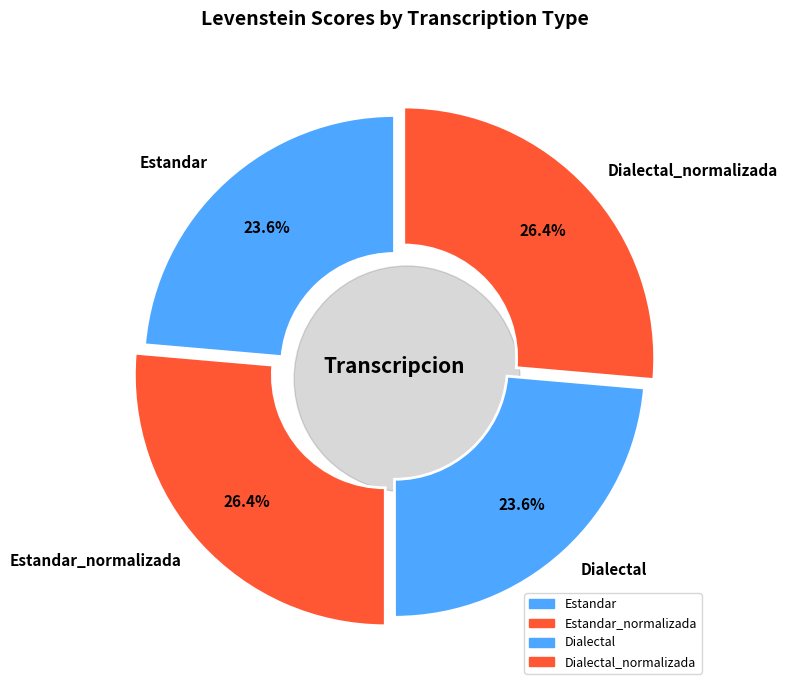

Combined, what portion of the pie is Estandar_normalizada and Dialectal?

50.0%